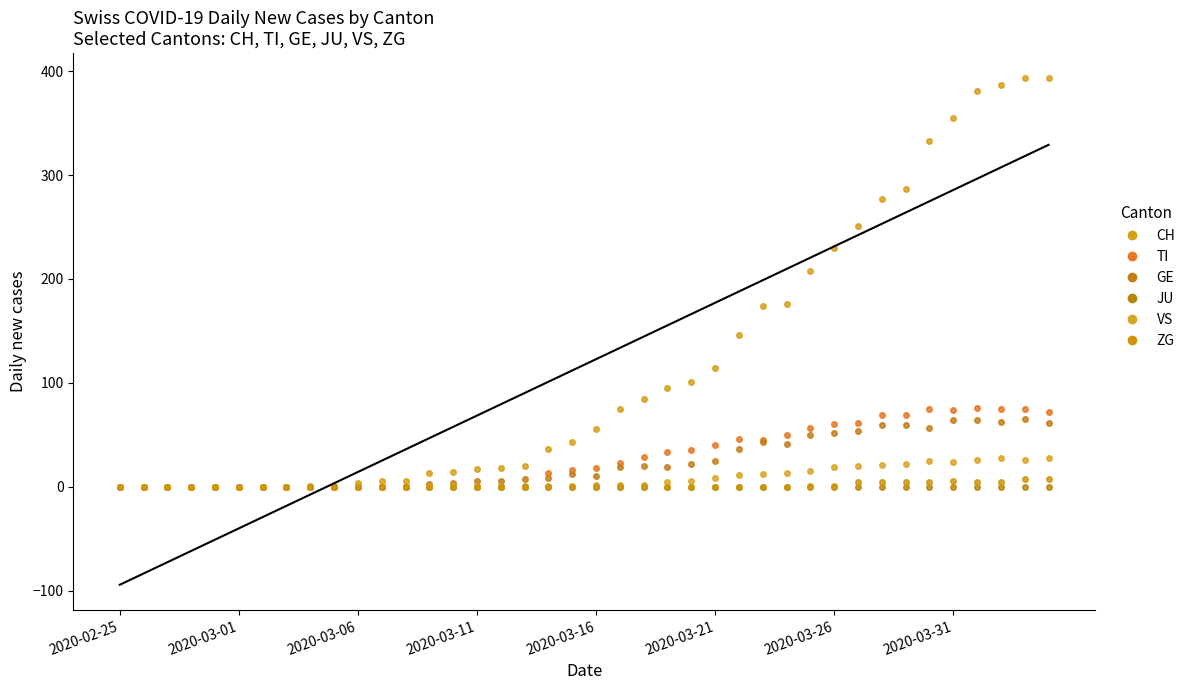

Rank the series by their maximum value, from lowest to highest.

JU, ZG, VS, GE, TI, CH